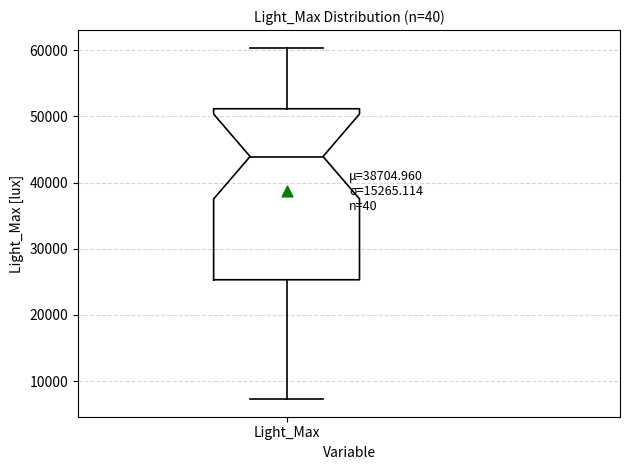

Read this box plot against the y-axis: the position of the median line, the range covered by the box, and the ends of both whiskers. The values are not printed on the chart, so give them approximately, as read against the axis.

median 44000, box 25000 to 51000, whiskers 7000 to 60000